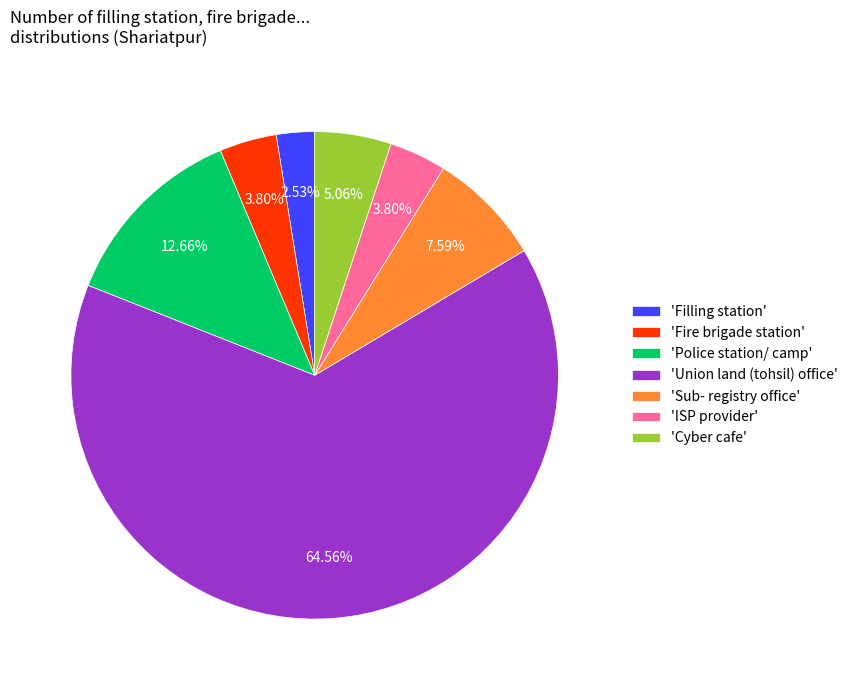

Approximately how many times larger is the value at 'Sub- registry office' compared to 'Fire brigade station'?

2.0